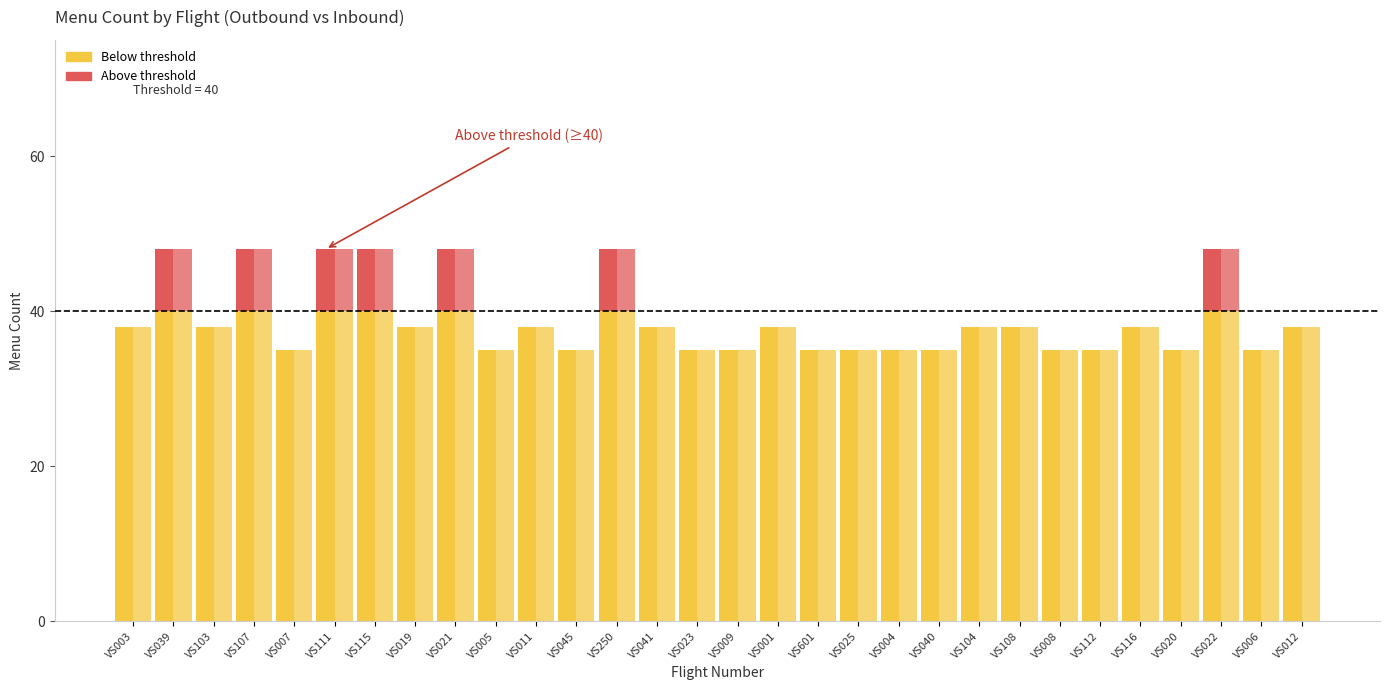

What is the value of the Outbound (above threshold) bar at the 9th from the left?

8